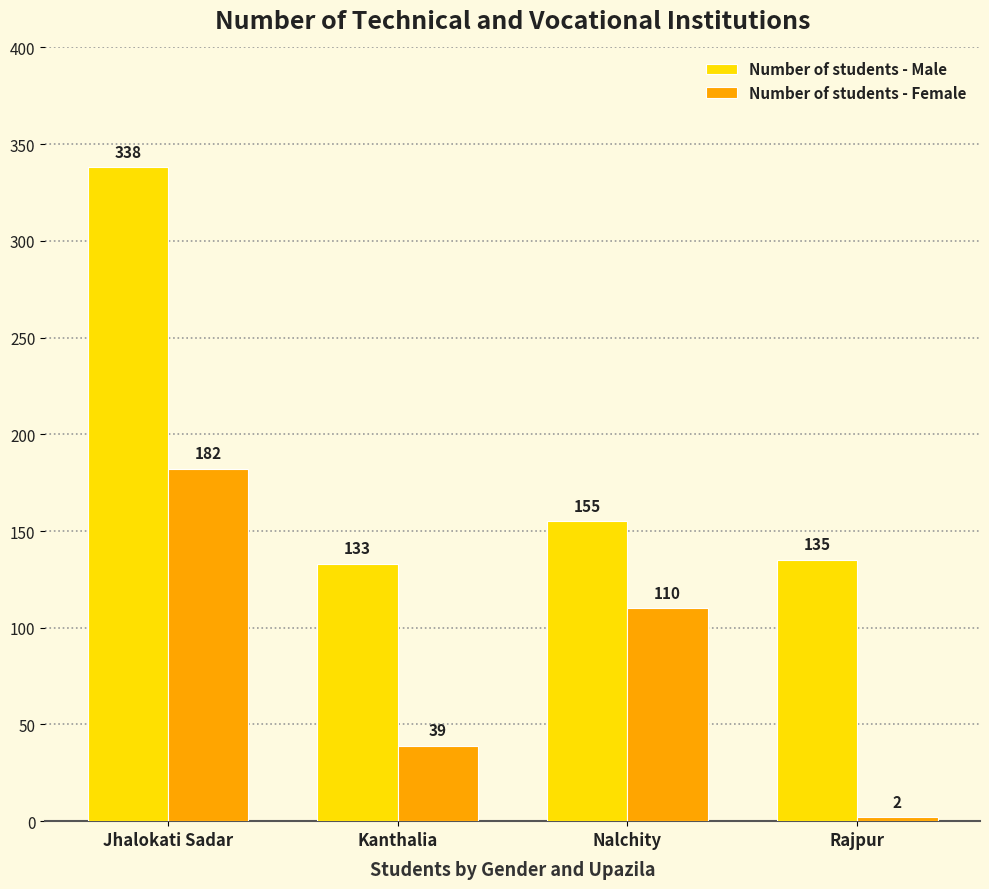

What is the label of the 4th bar from the left?

Rajpur